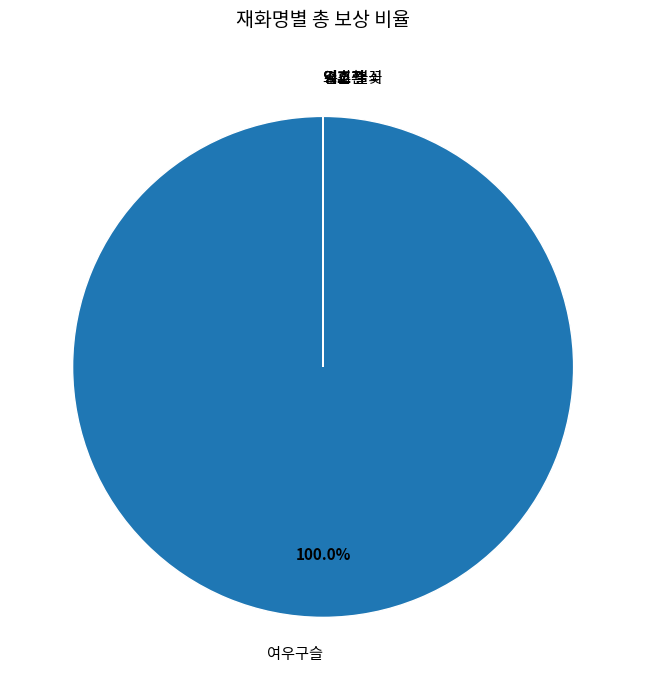

Which slice represents more than half of the pie?

여우구슬